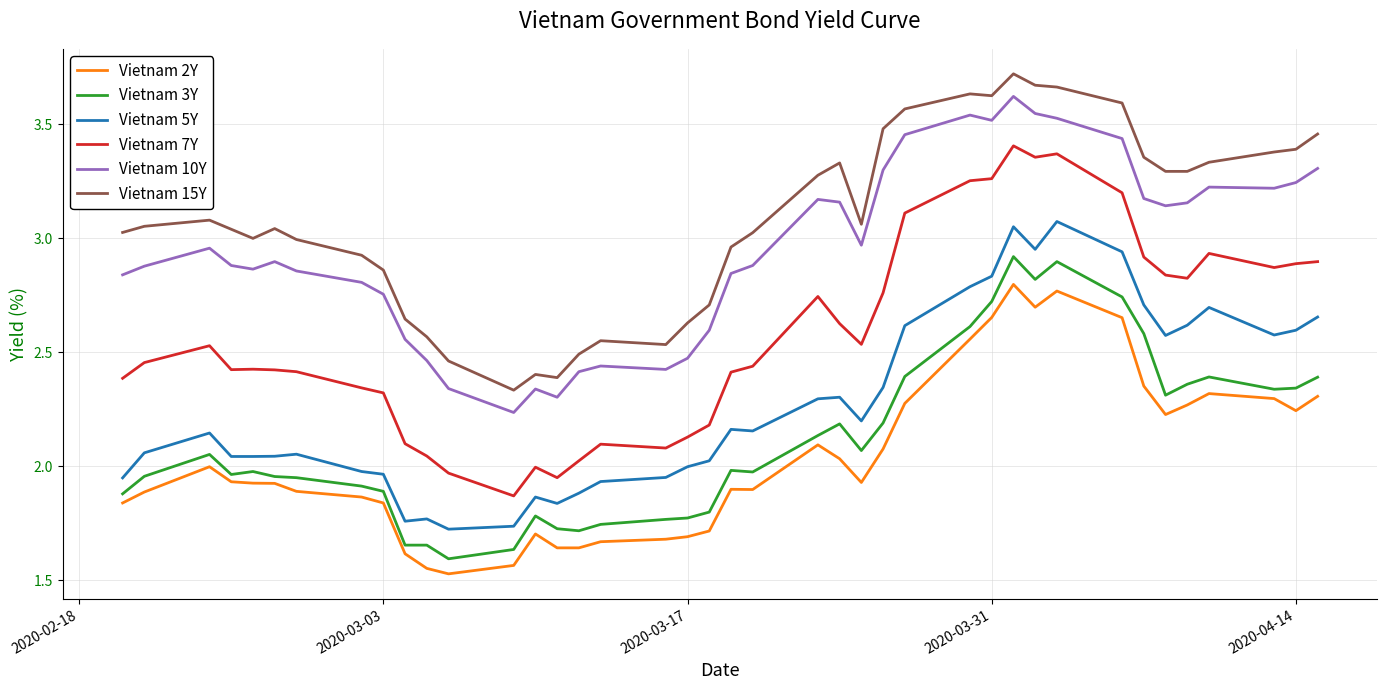

True or false: Vietnam 2Y and Vietnam 15Y intersect in this chart.

False